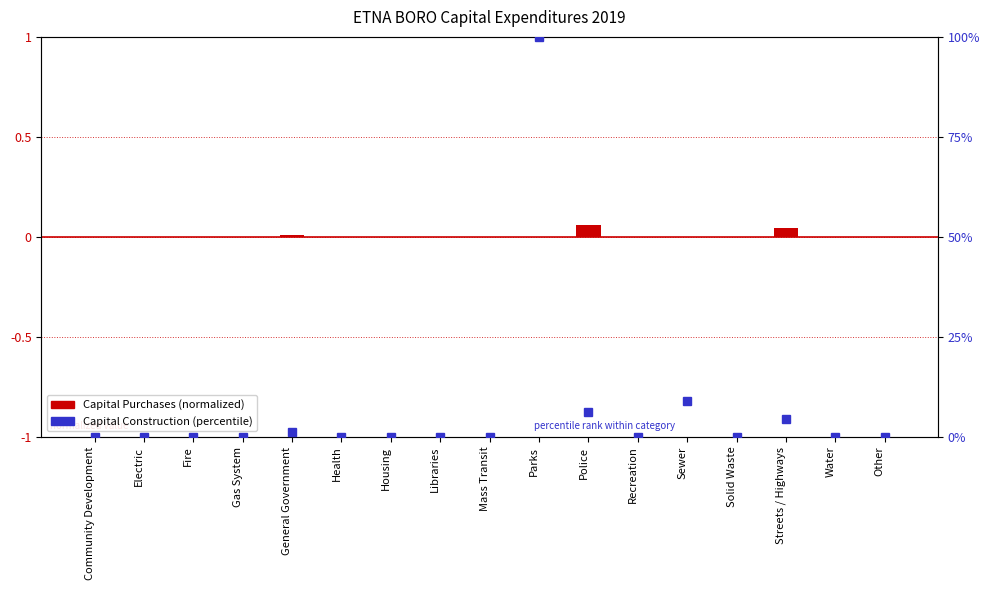

What is the label of the 9th bar from the left?

Mass Transit